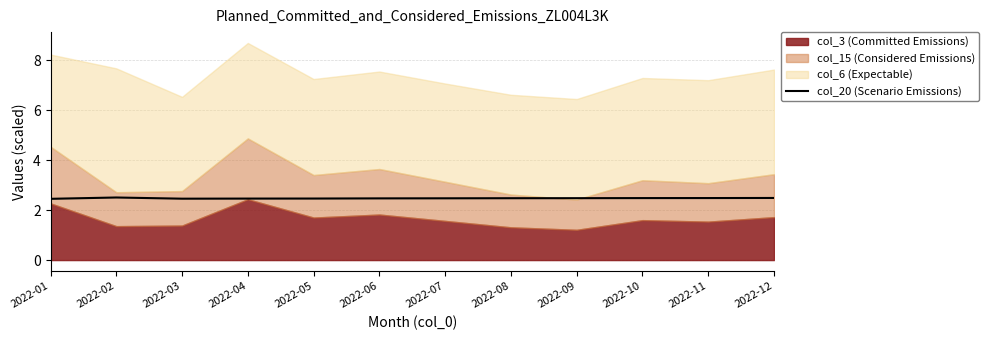

True or false: col_20 (Scenario Emissions) has a value of 1.6 at 2022-11.

False